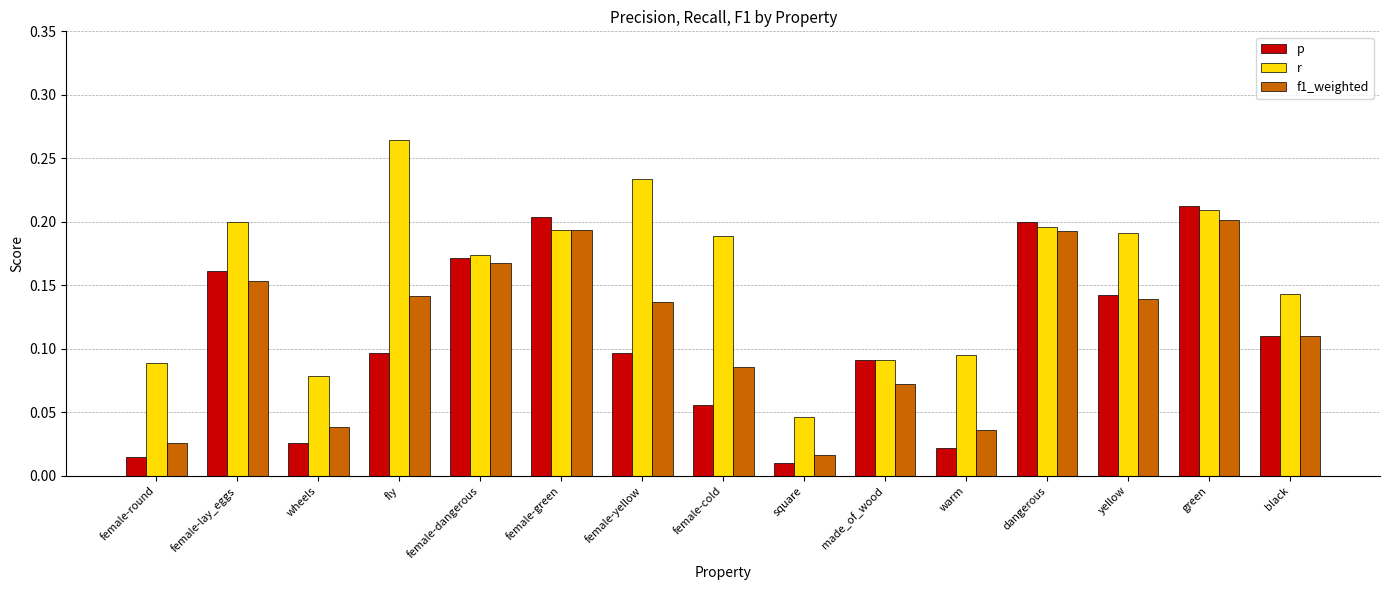

What is the label of the 10th bar from the left?

made_of_wood